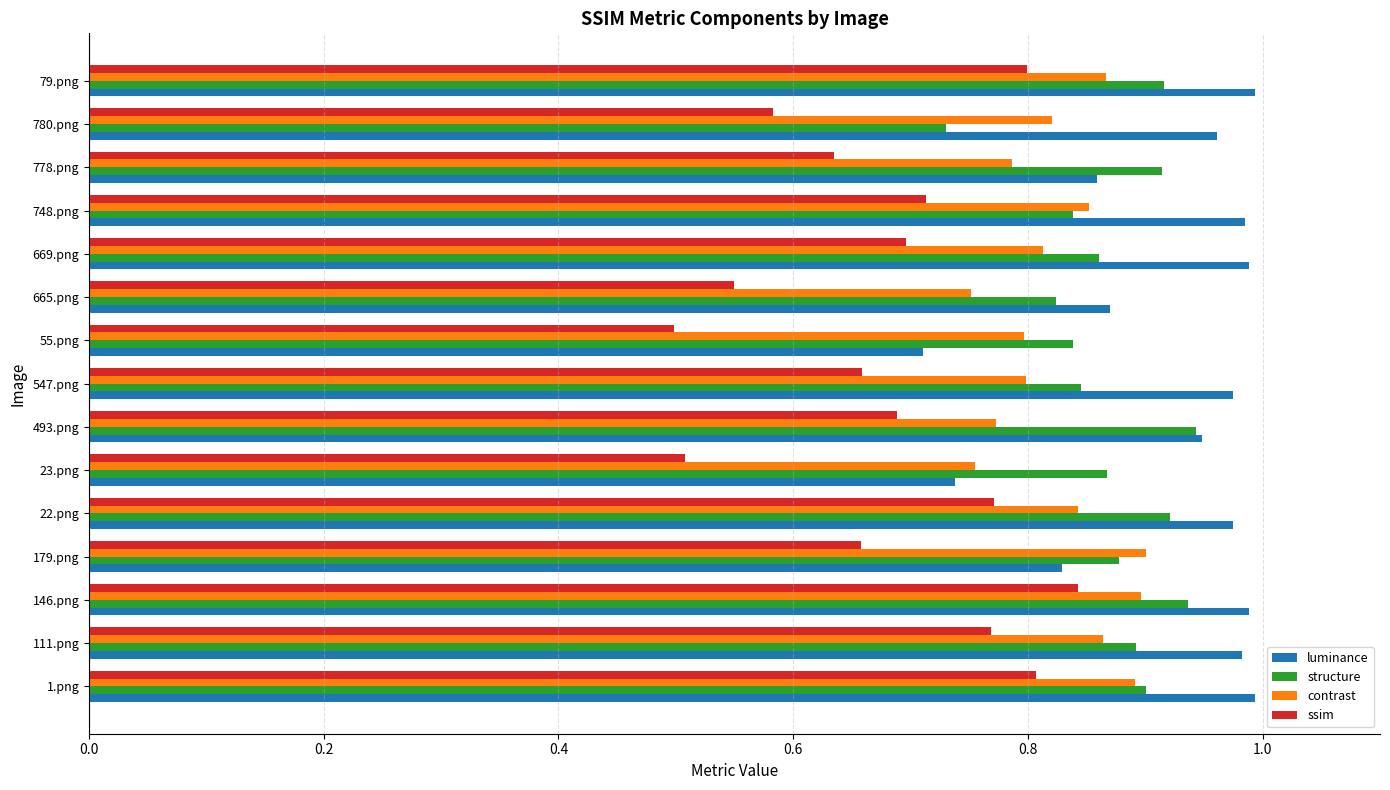

Which category has the lowest value in the luminance series?

55.png